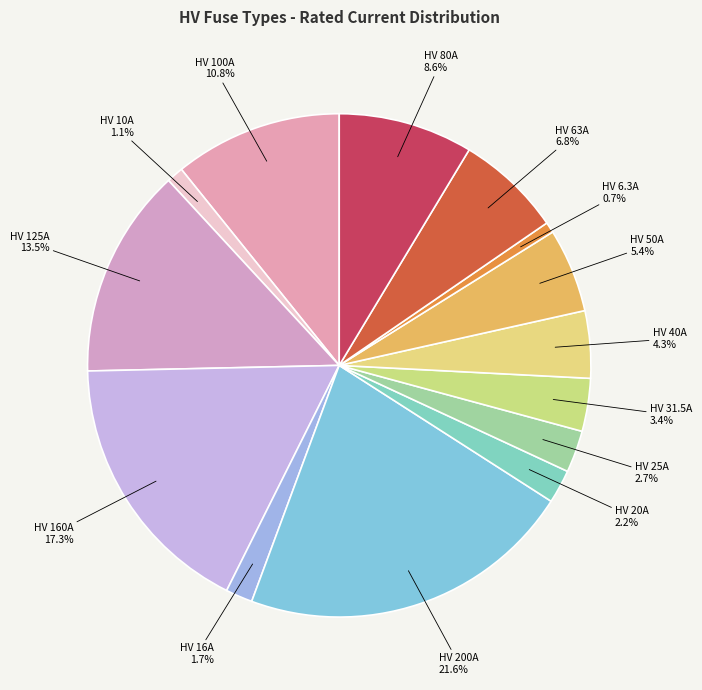

What is the smallest slice in the pie chart?

HV 6.3A